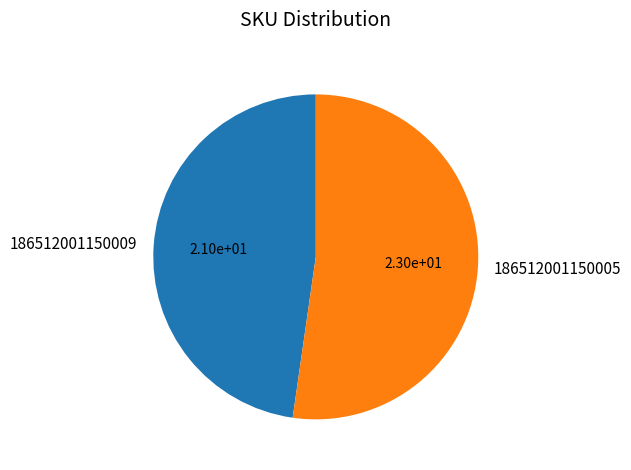

Count the number of slices in the pie.

2